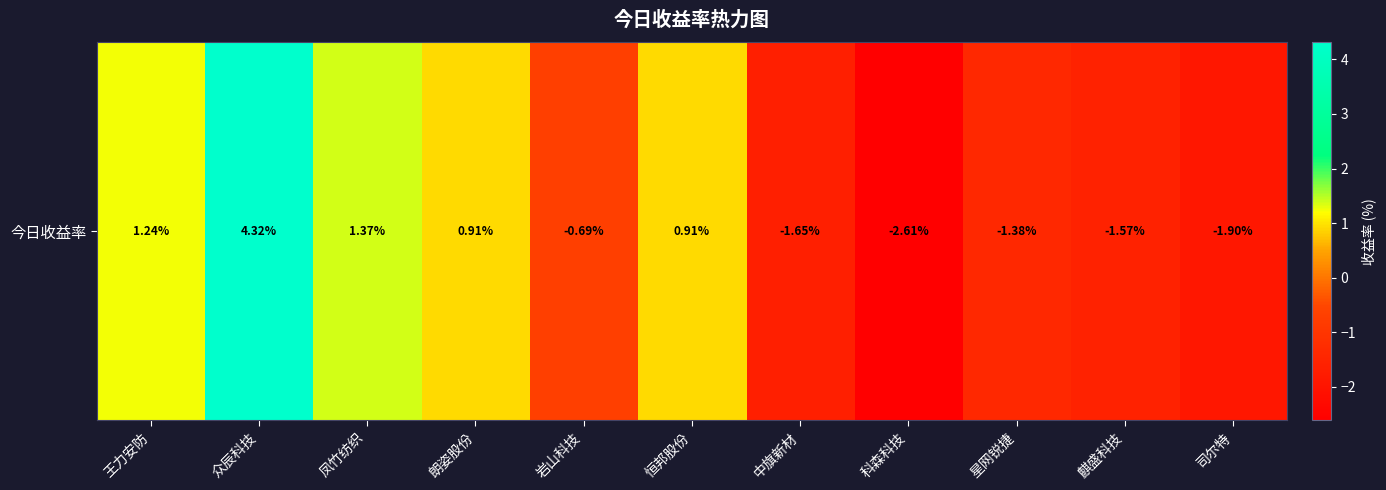

What is the average value?

-0.1